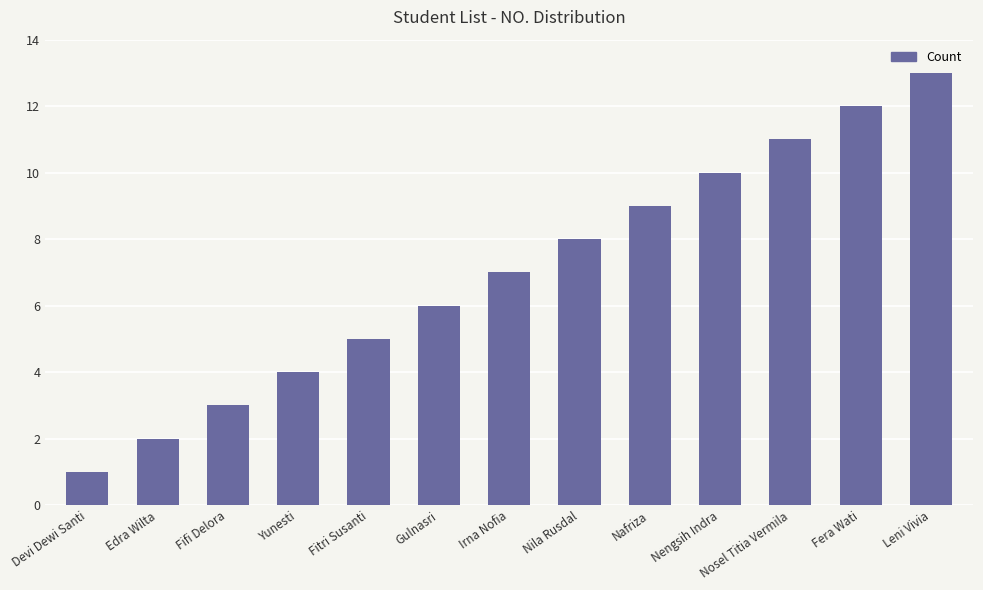

How many series are shown in this chart?

1